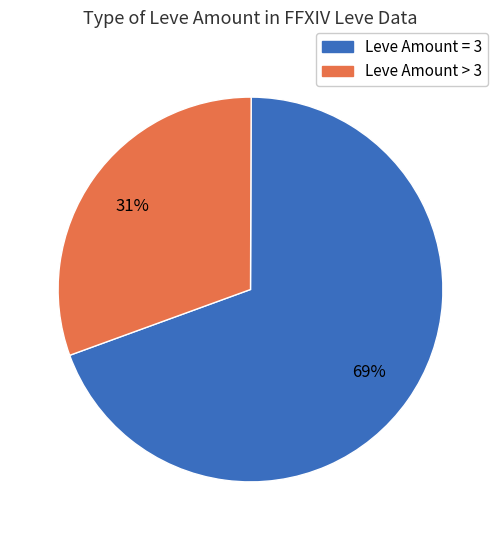

Does any single category account for the majority?

Yes